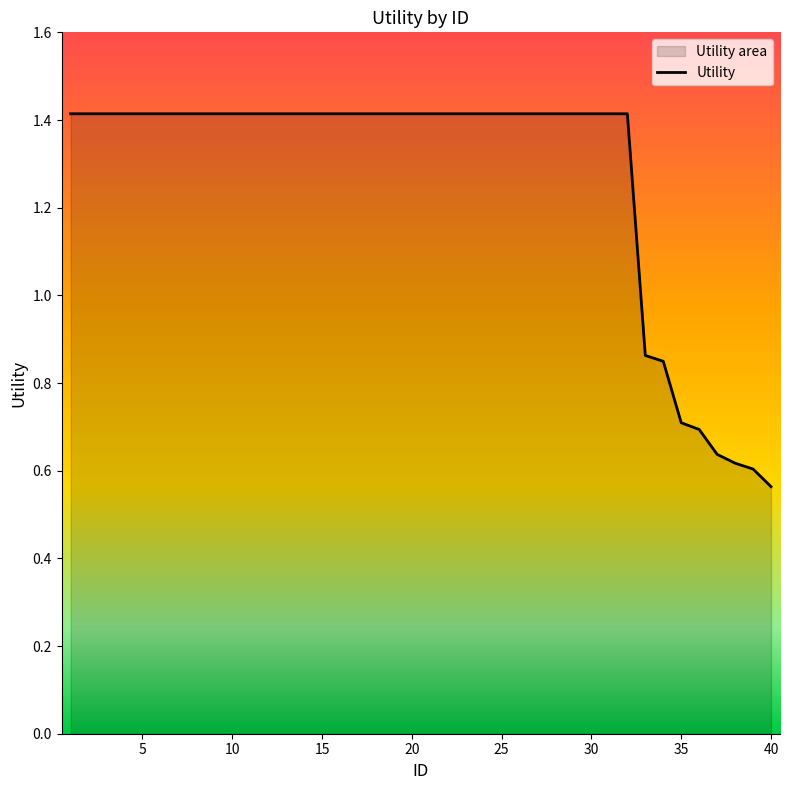

The value at 37 is 0.6. True or false?

True